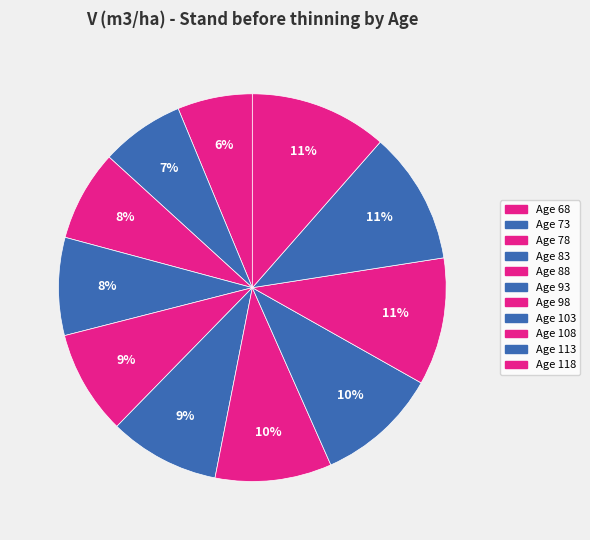

What percentage is the Age 83 slice, to the nearest percent?

8%